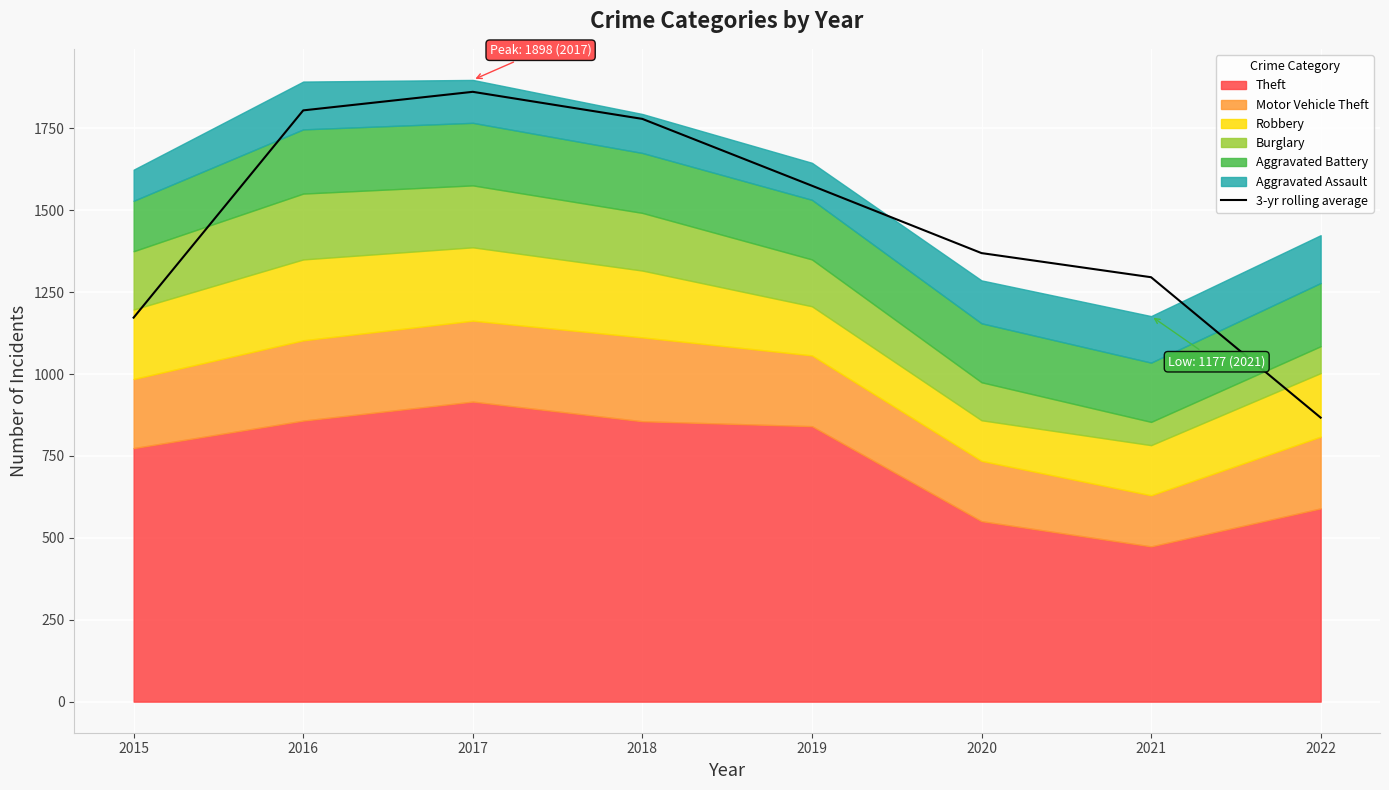

True or false: the data shows 1779.0 at 2018.

True